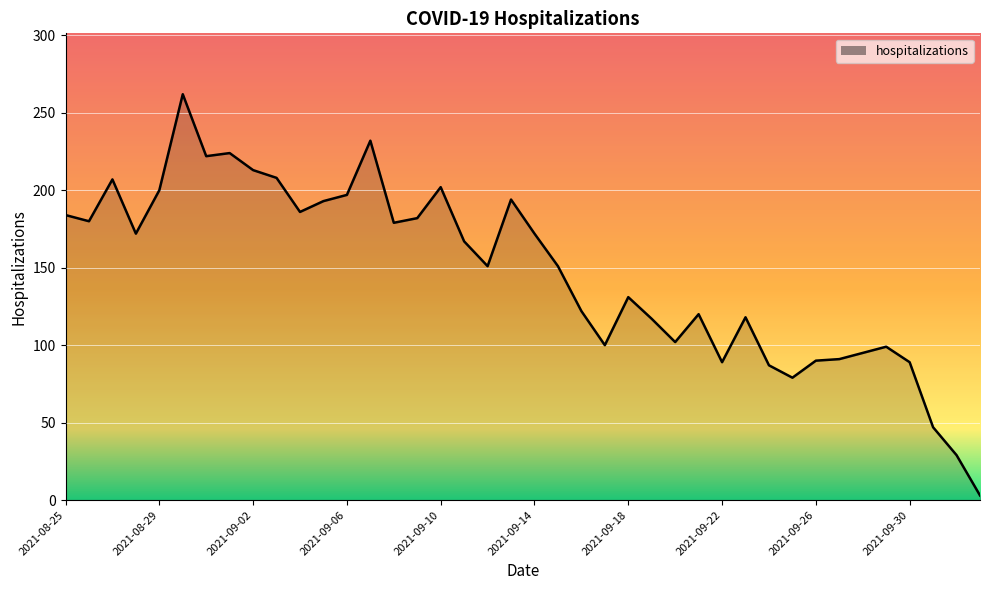

What is the maximum value shown in the chart?

262